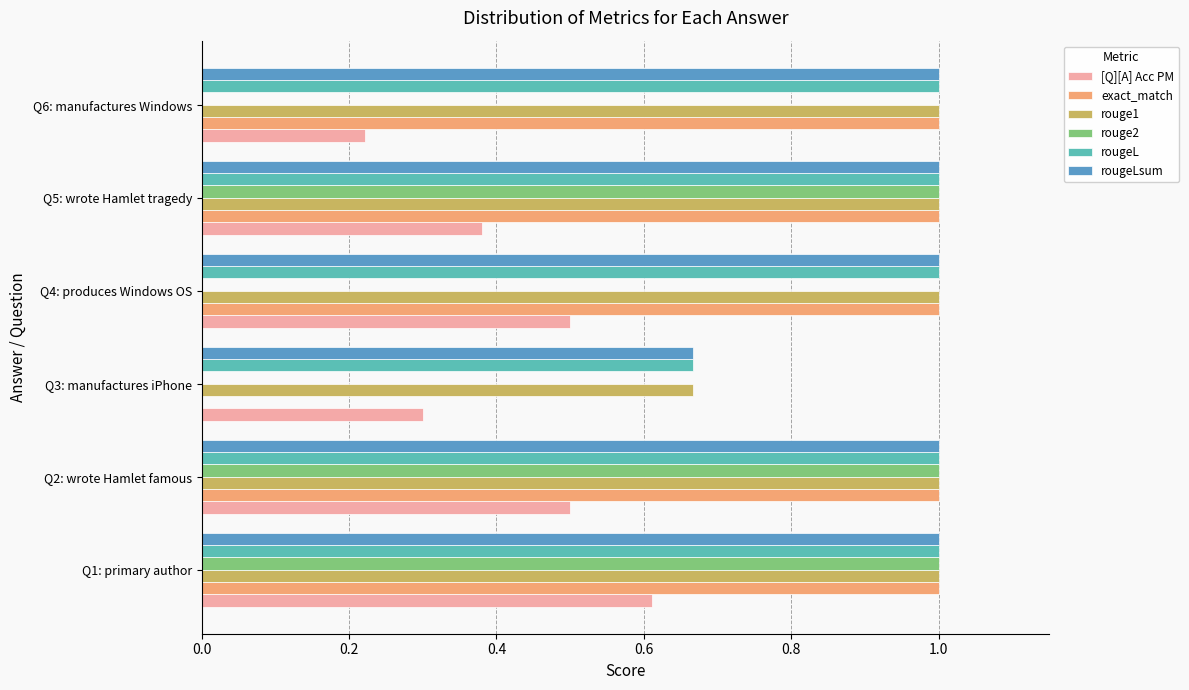

What is the sum of the exact_match values at Q6: manufactures Windows and Q3: manufactures iPhone?

1.0